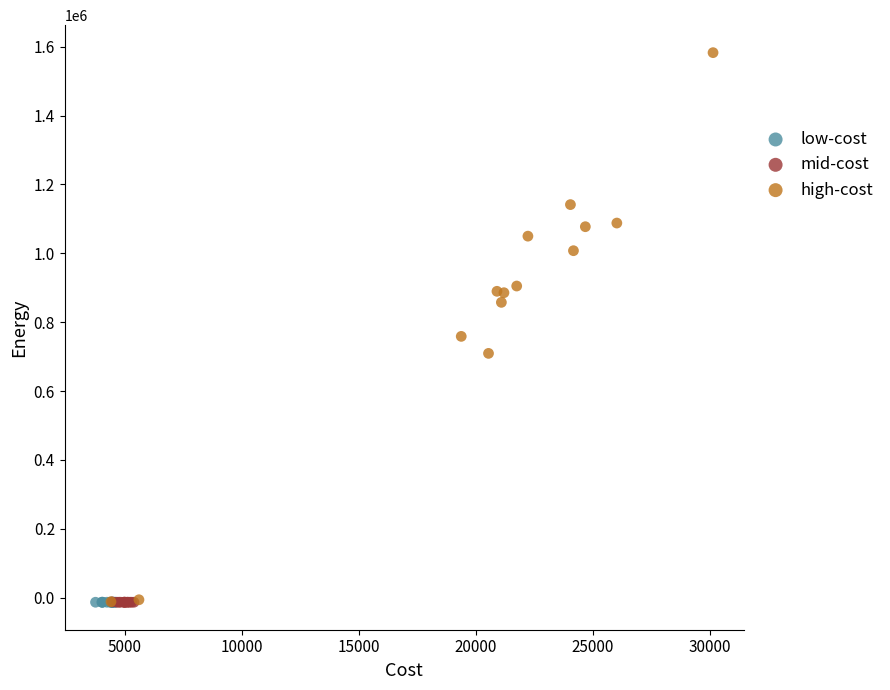

Which series contains the highest Y value?

high-cost